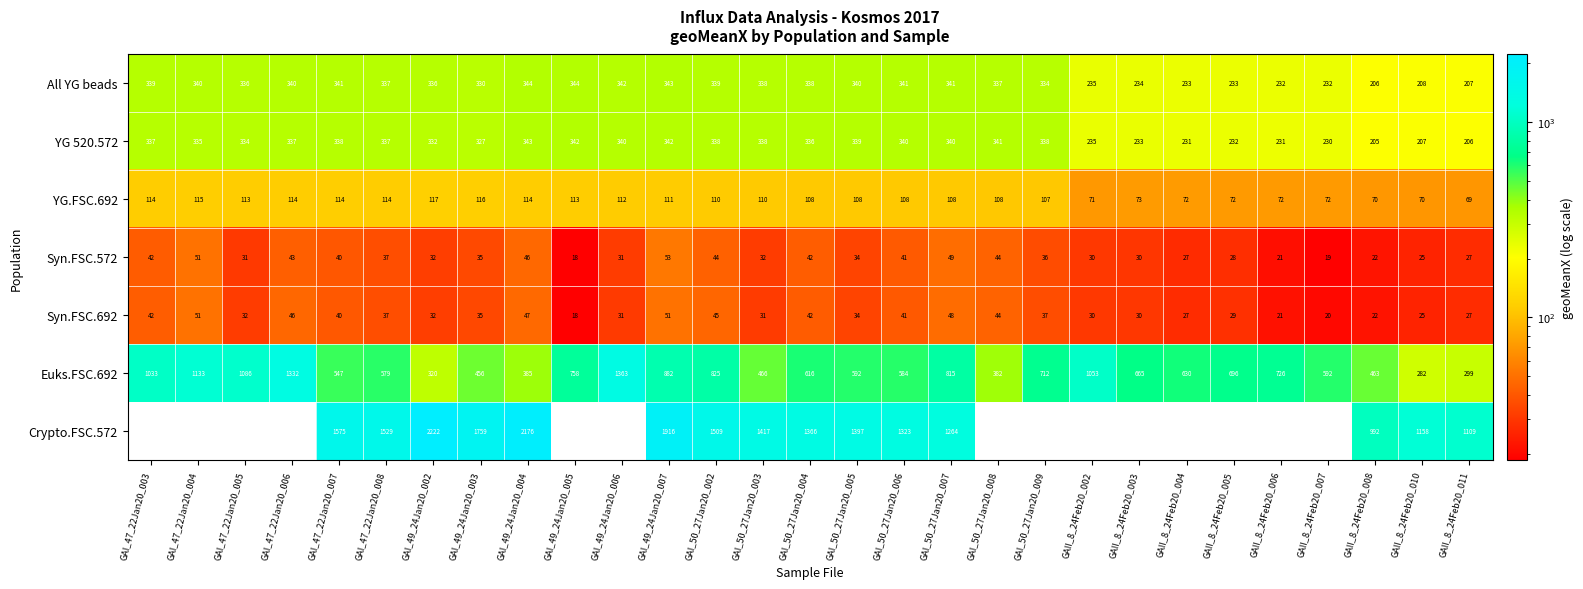

Which label corresponds to the smallest value in the chart?

GAI_49_24Jan20_005